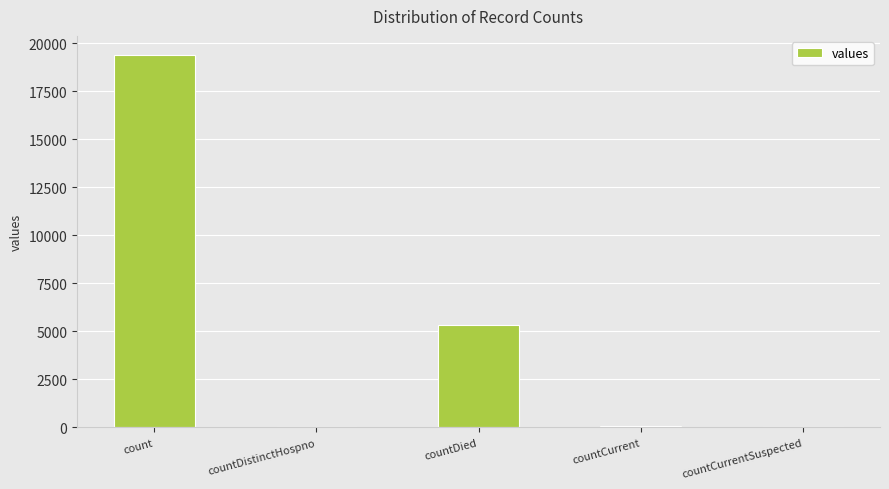

What is the maximum value shown in the chart?

19420